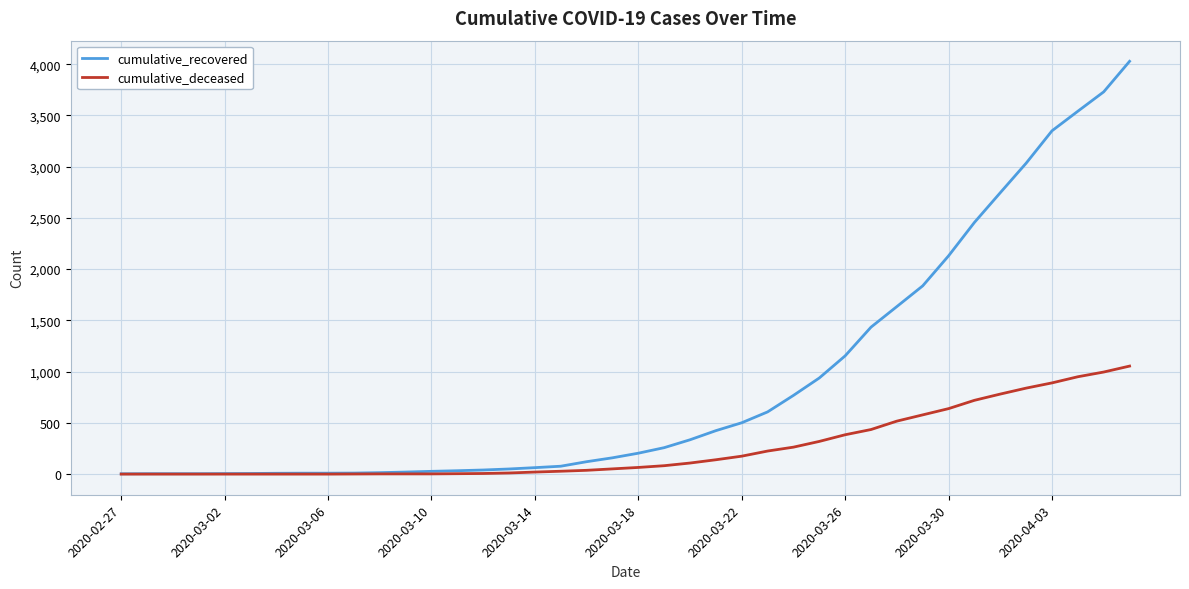

Which series has the largest total across all categories?

cumulative_recovered